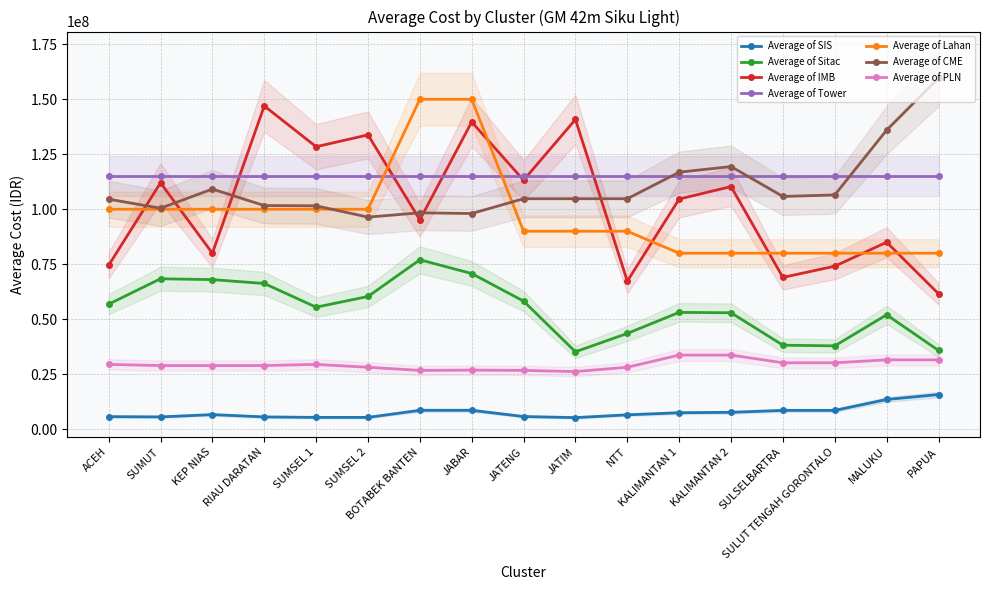

Reading right to left, extract all data points from this chart.

Average of SIS: 15729000.0	13482000.0	8516448.0	8516448.0	7644000.0	7452900.0	6497400.0	5236140.0	5733000.0	8554000.0	8554000.0	5337805.2	5337805.2	5554500.0	6604500.0	5554500.0	5680500.0
Average of Sitac: 35776496.8	52000000.0	37868000.0	38173600.0	52920000.0	53099341.2	43527540.0	35172600.0	58205717.6	70762462.6	77016333.3	60317700.0	55467675.0	66230790.7	68000000.0	68379975.0	56826400.0
Average of IMB: 61563157.9	85000000.0	74100000.0	69000000.0	110300000.0	104647058.8	67297800.0	140823040.0	113208823.5	139693548.4	95184800.0	133808875.0	128429687.5	146986046.5	80000000.0	112012531.2	74502000.0
Average of Lahan: 80000000.0	80000000.0	80000000.0	80000000.0	80000000.0	80000000.0	90000000.0	90000000.0	90000000.0	150000000.0	150000000.0	100000000.0	100000000.0	100000000.0	100000000.0	100000000.0	100000000.0
Average of CME: 159656317.2	135984472.4	106513114.3	105812255.7	119407278.9	116848583.8	104785000.0	104785000.0	104785000.0	98052716.0	98381330.0	96421706.3	101550998.4	101679247.1	109182366.7	100465101.1	104580935.8
Average of PLN: 31500000.0	31500000.0	30168400.0	30168400.0	33675900.0	33675900.0	28137800.0	26173800.0	26706400.0	26839600.0	26706400.0	28137800.0	29436100.0	28916800.0	28916800.0	28916800.0	29436100.0